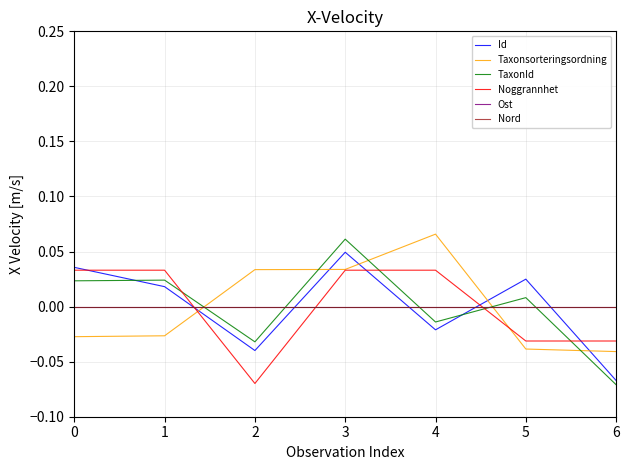

Which series ends up on top after the final intersection of Nord and Noggrannhet?

Nord